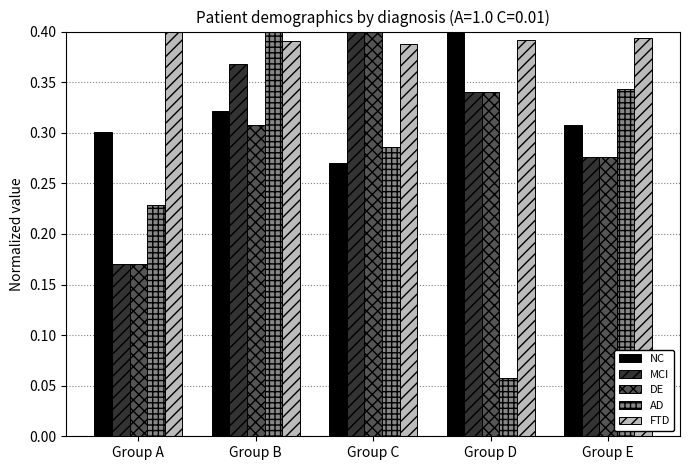

At which label is MCI closest to 0?

Group A